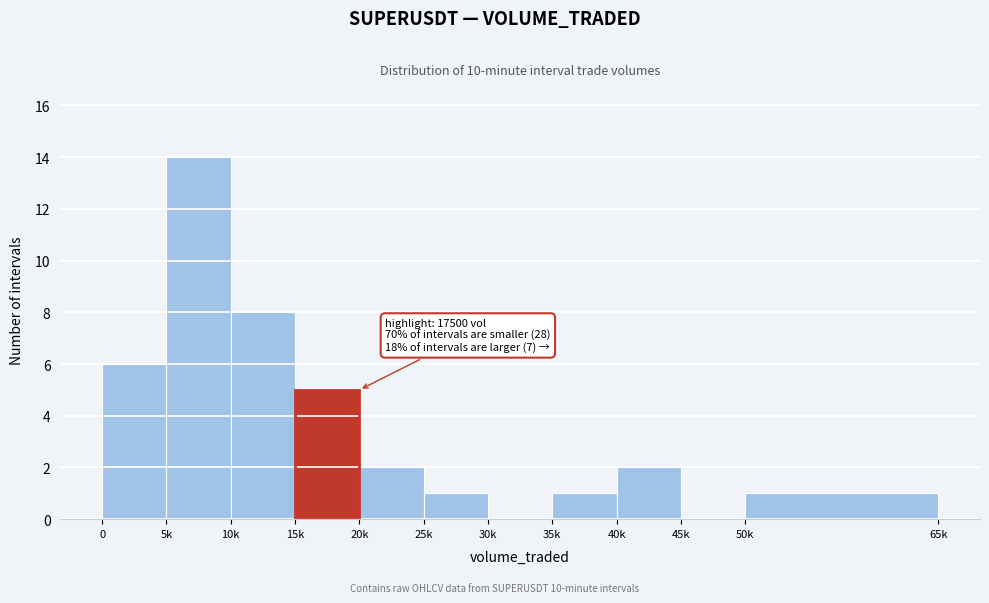

Reading left to right, extract all data points from this chart.

0=6	5k=14	10k=8	15k=5	20k=2	25k=1	30k=0	35k=1	40k=2	45k=0	50k=1